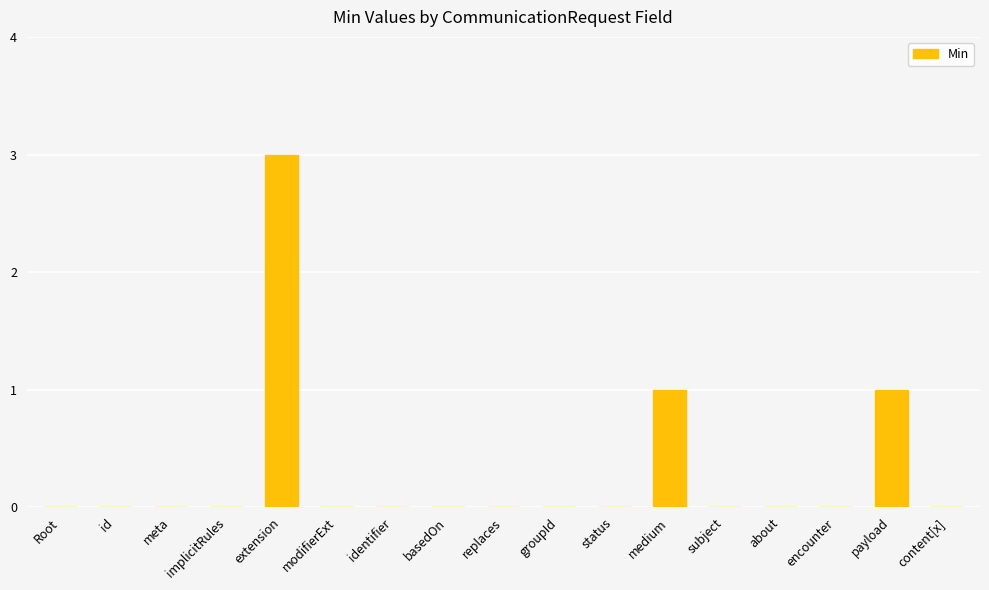

What is the greatest value displayed?

3